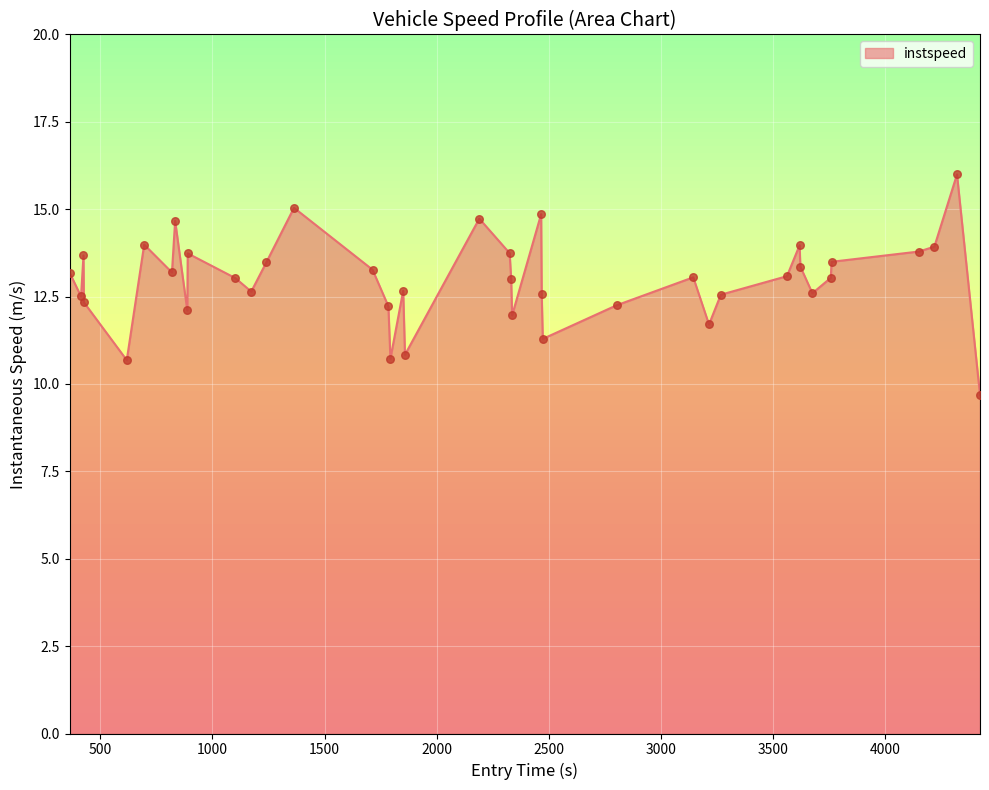

What is the difference between the maximum and minimum values?

6.3